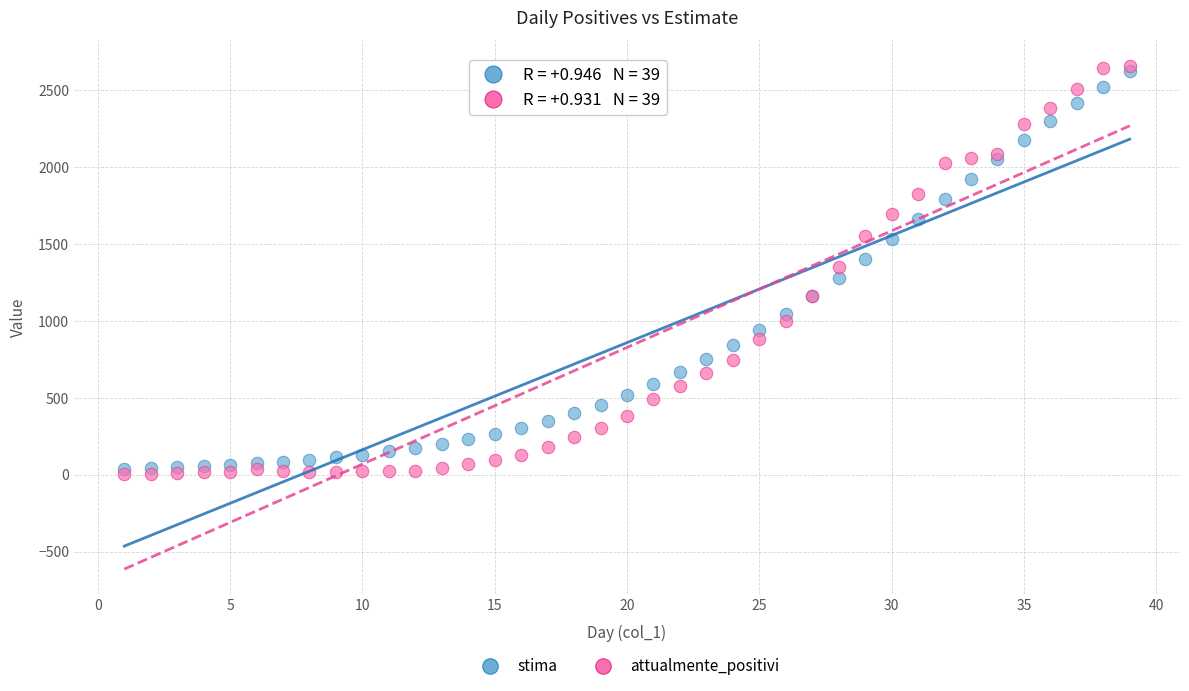

Which series has the largest Y range (max minus min)?

attualmente_positivi